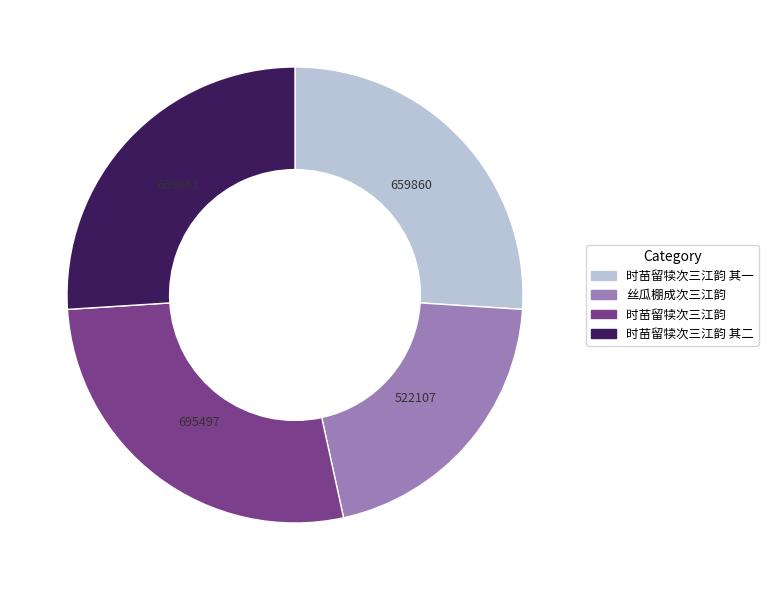

What is the smallest slice in the pie chart?

丝瓜棚成次三江韵